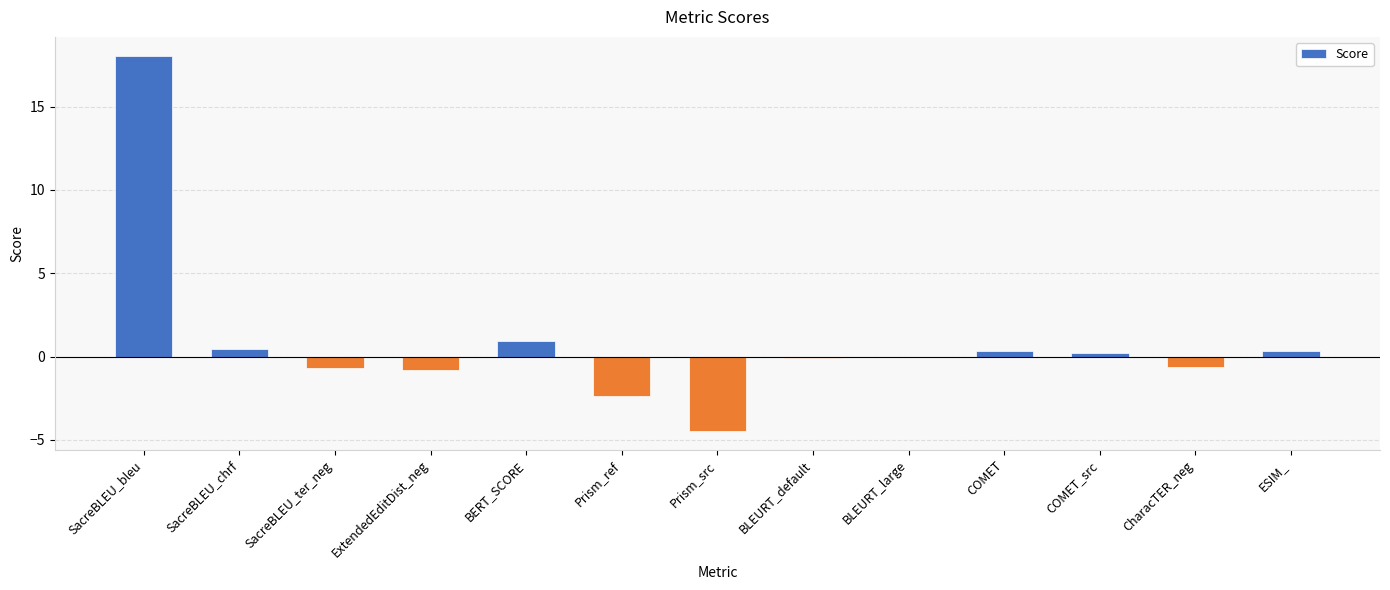

At which label does the data first exceed 0?

SacreBLEU_bleu